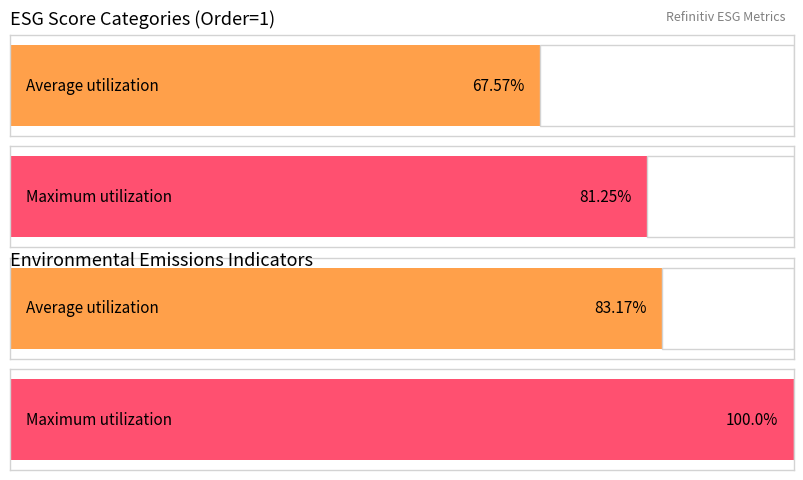

Does the chart contain stacked bars?

No